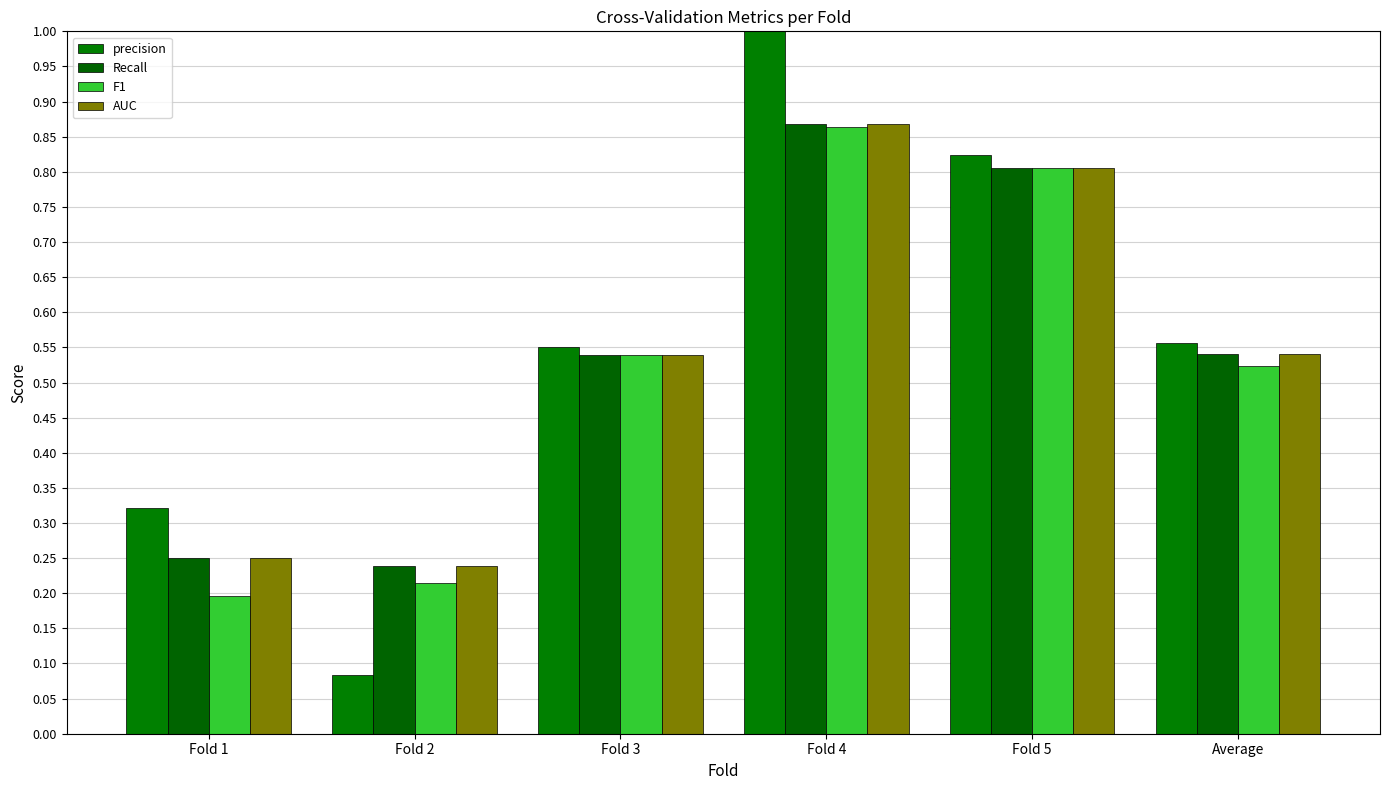

Where is F1 nearest to the value 0?

Fold 1